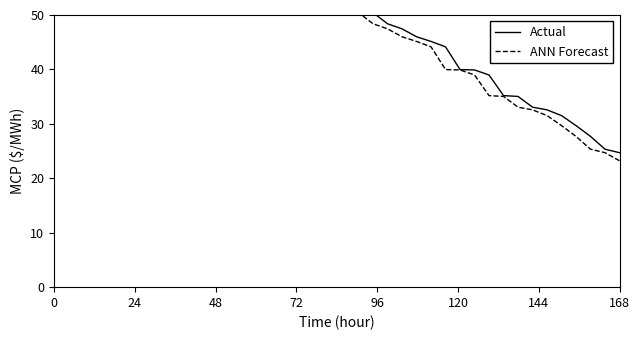

How many data points in Actual are less than 62?

20